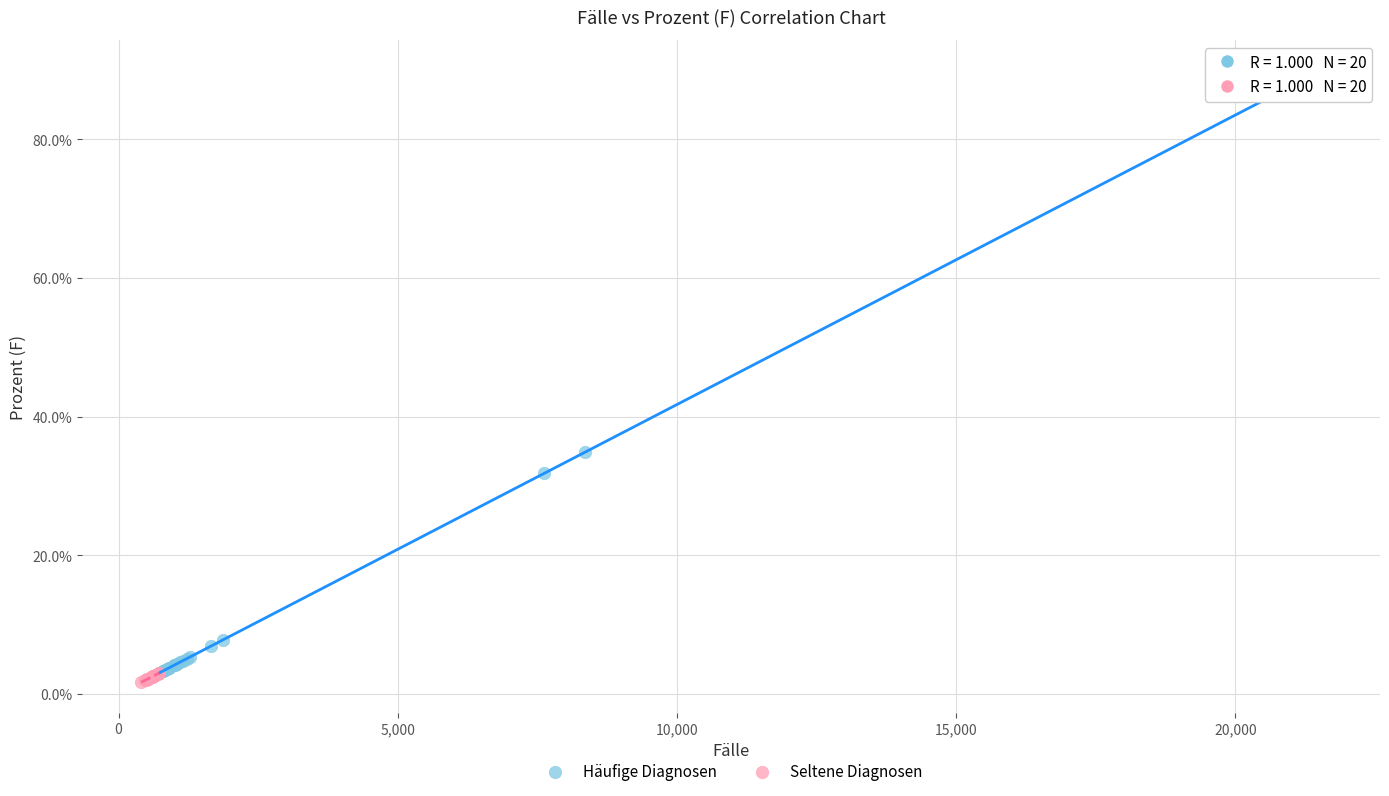

What are all the series names shown in the legend?

Häufige Diagnosen, Seltene Diagnosen